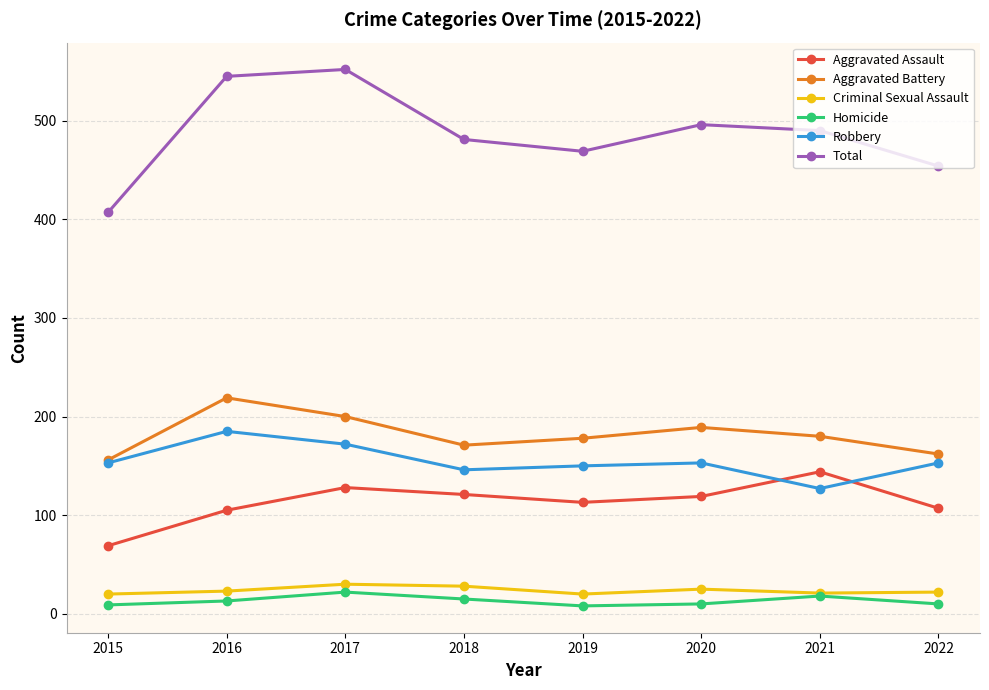

Rank the series by their maximum value, from highest to lowest.

Total, Aggravated Battery, Robbery, Aggravated Assault, Criminal Sexual Assault, Homicide